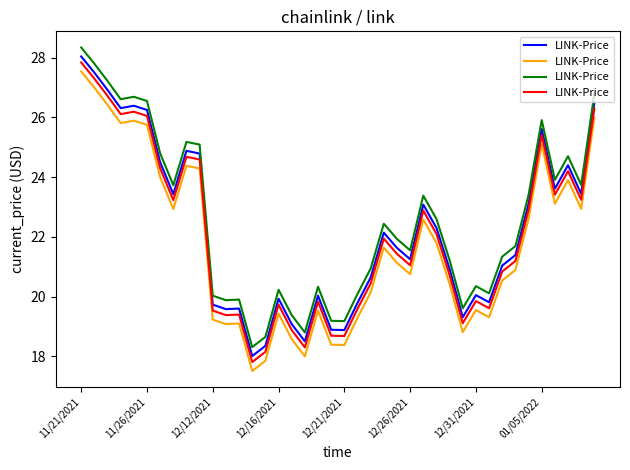

What position from the right is 32?

8